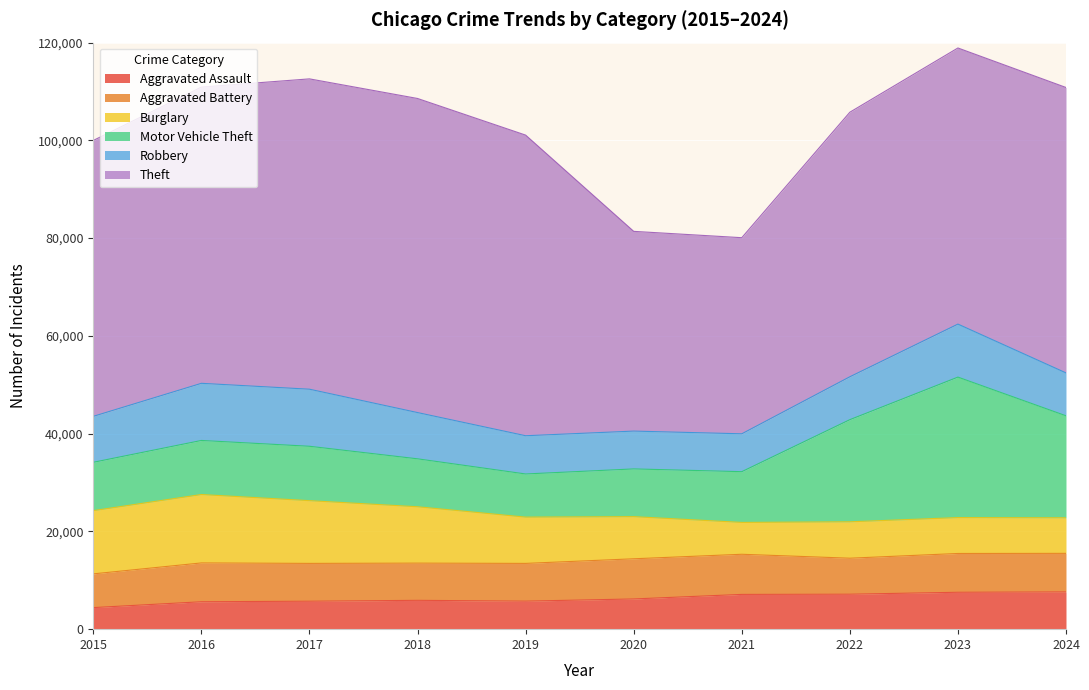

The Aggravated Assault series shows 7153 at 2022. True or false?

True